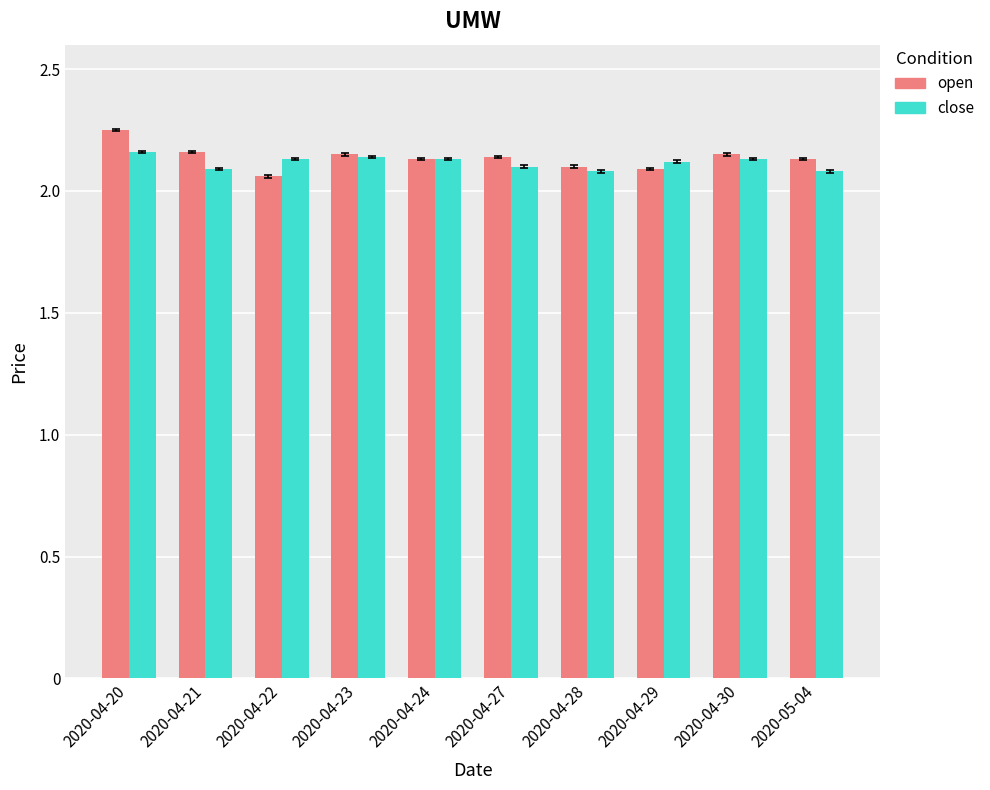

At how many categories does at least one series exceed 2?

10